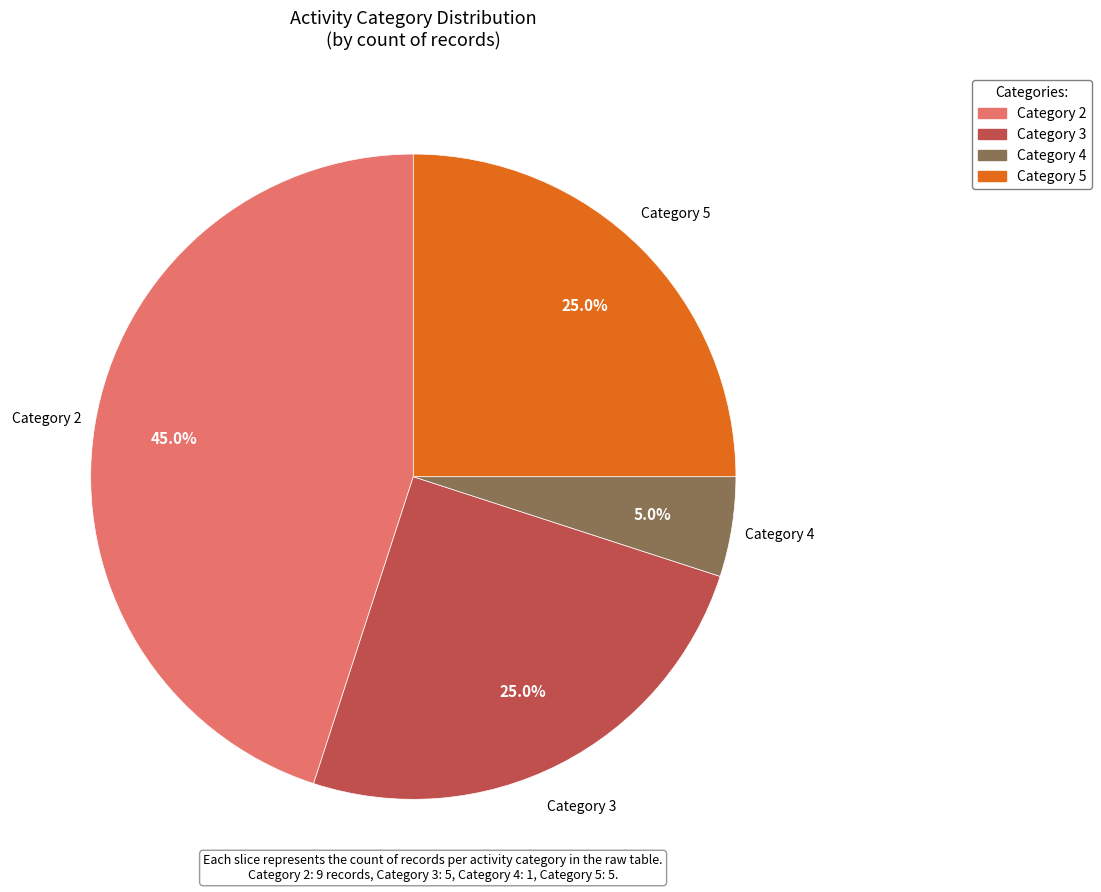

Is there a majority slice in this chart?

No